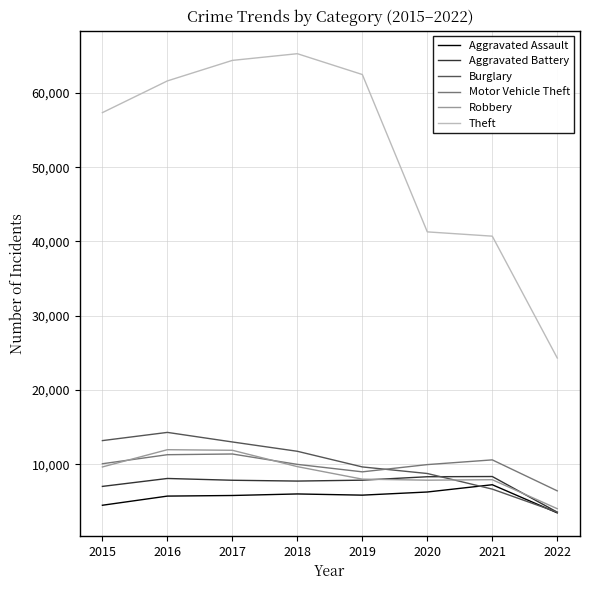

Which series has the largest range (max minus min)?

Theft